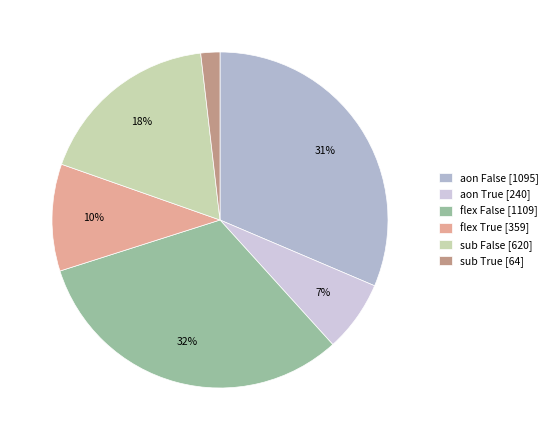

What is the total percentage of aon True and sub True?

8.7%